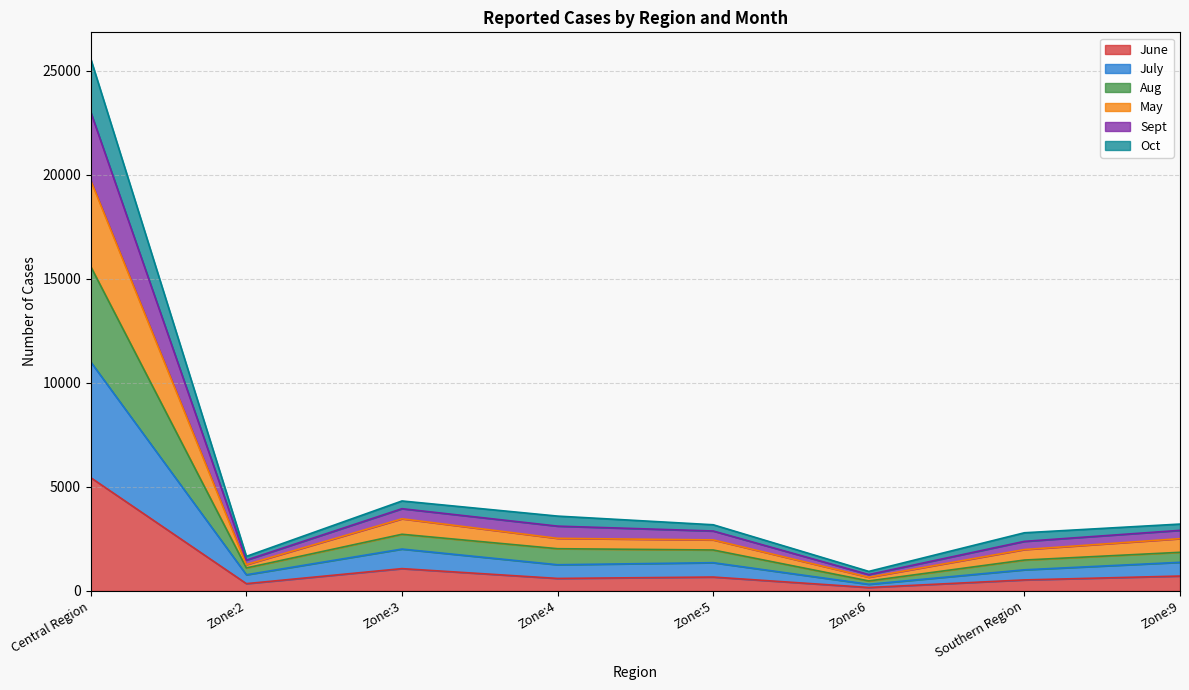

What is the total value across all series at Zone:2?

1660